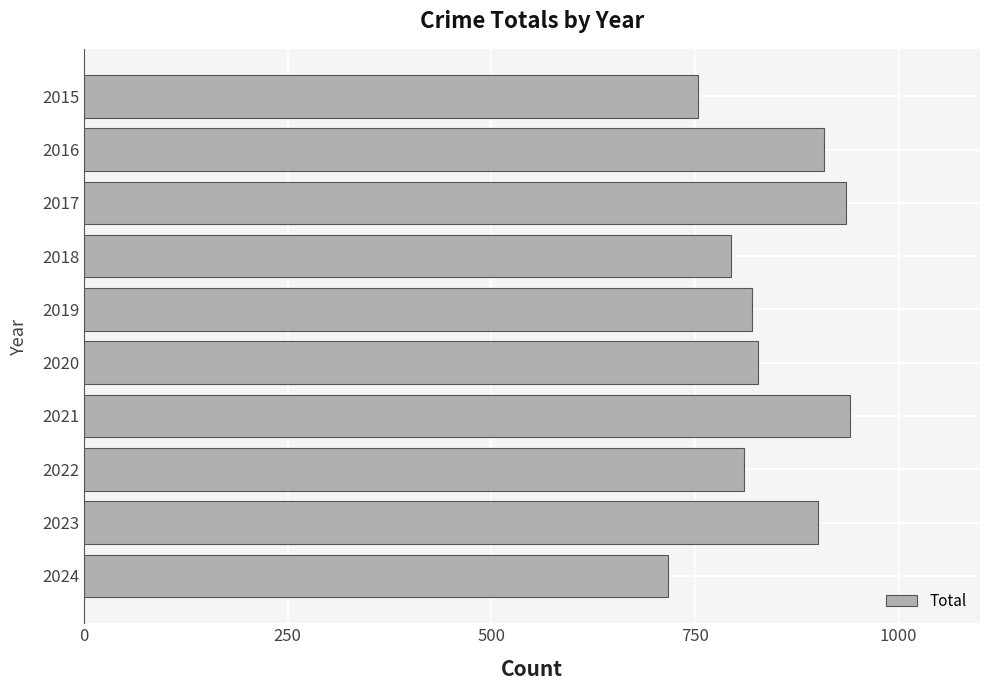

What is the minimum value shown in the chart?

717